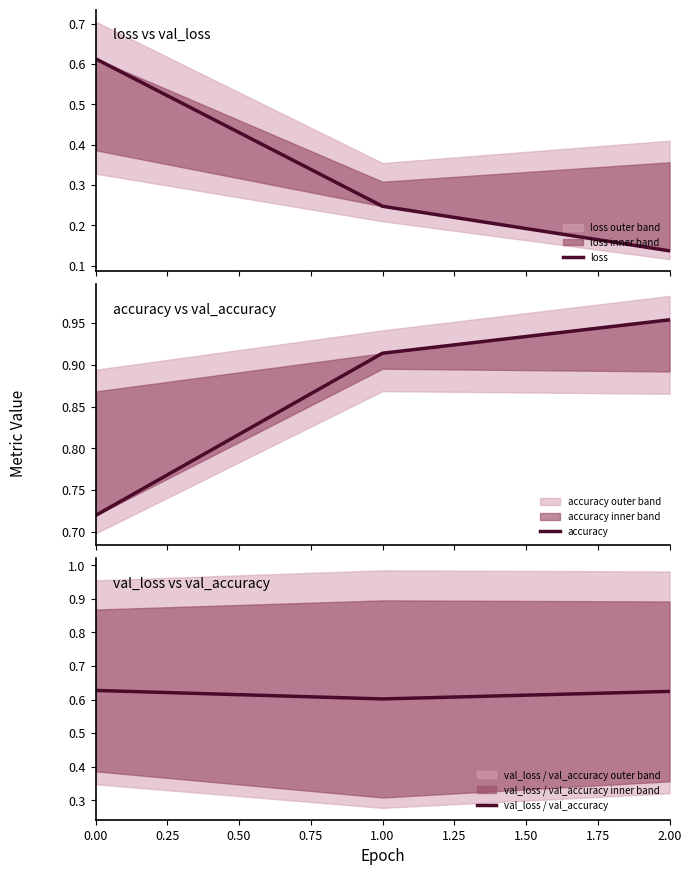

Reading left to right, what are all the values shown in this chart?

loss: 0.6	0.2	0.1
accuracy: 0.7	0.9	1.0
val_loss / val_accuracy: 0.6	0.6	0.6